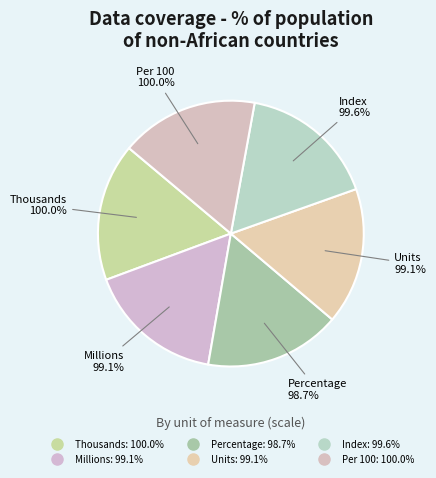

Count the number of slices in the pie.

6